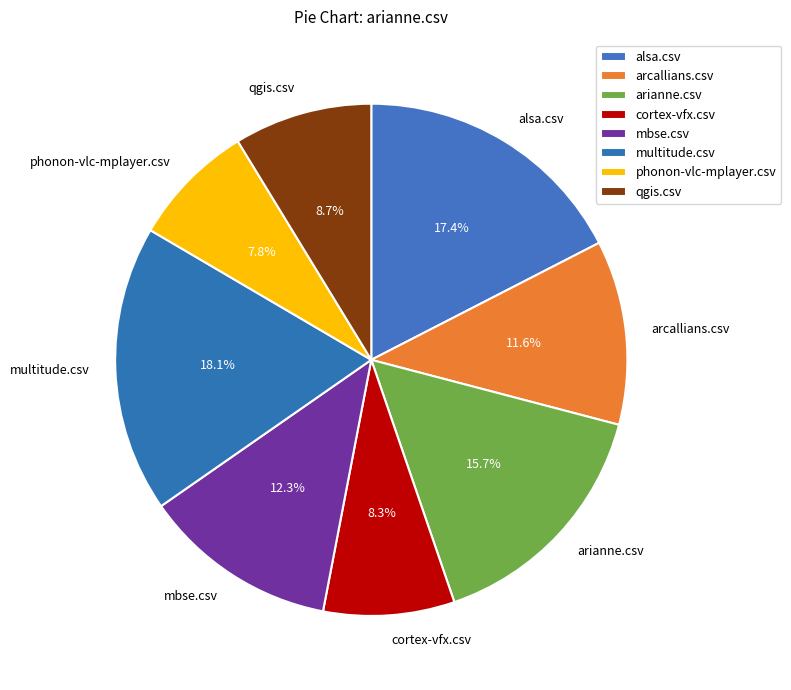

What percentage is the alsa.csv slice, to the nearest percent?

17%